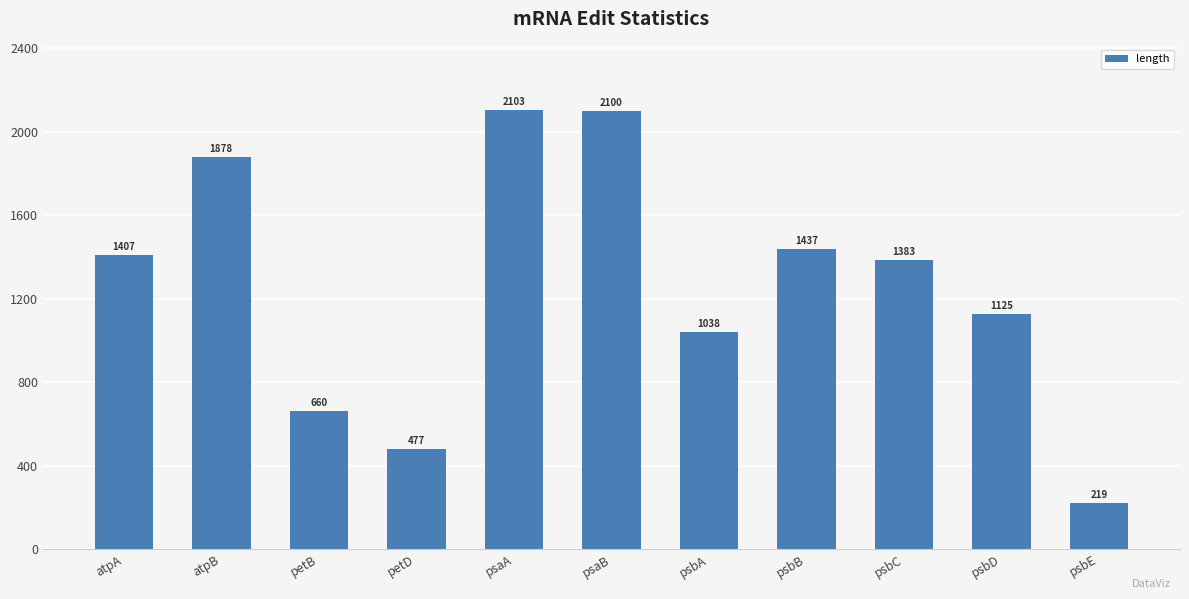

How many values are below 1383?

5